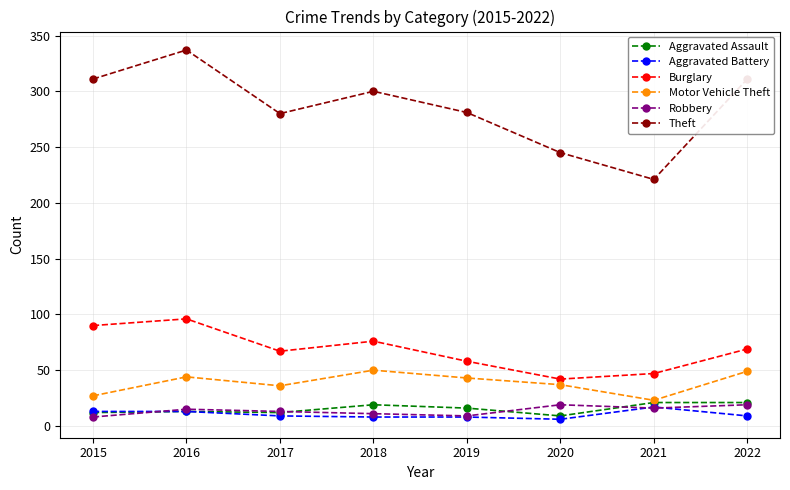

What is the value of the Theft point at the 7th from the left?

221